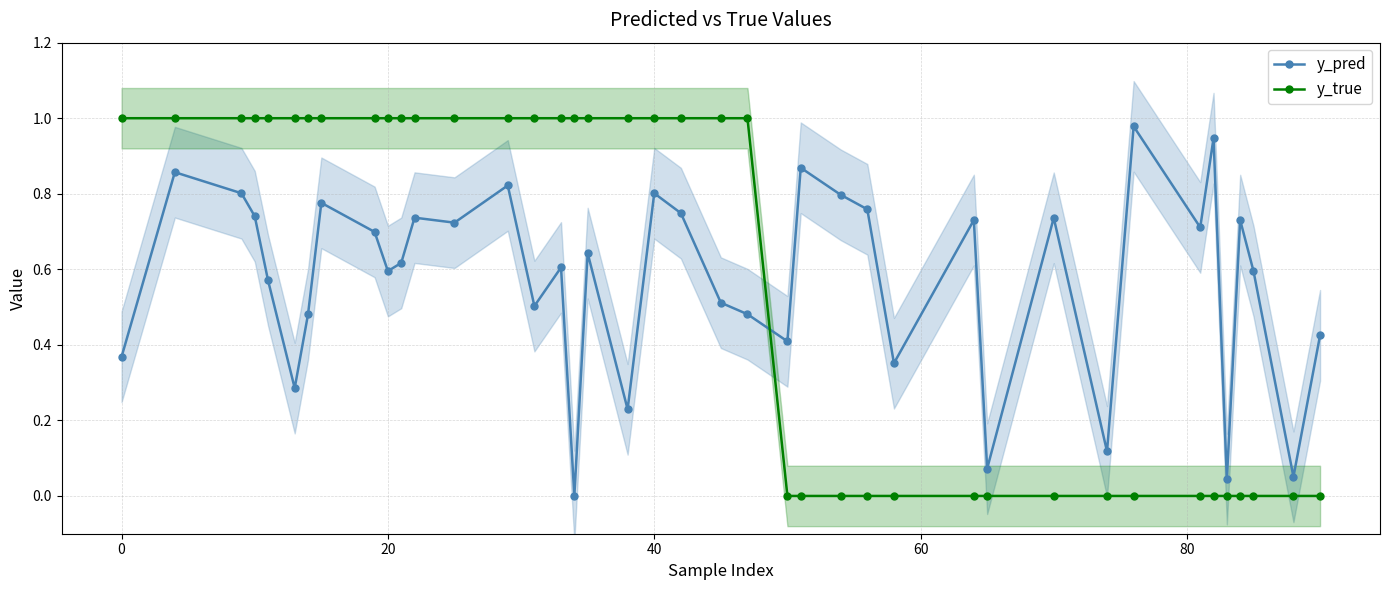

How many positive values does the y_true series have?

23